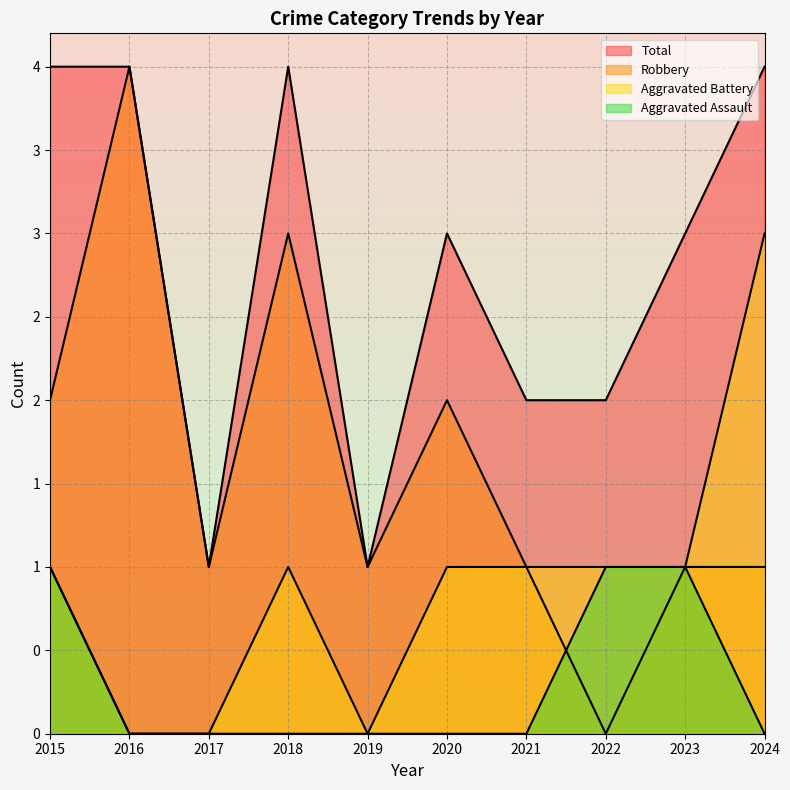

Which series has the largest total across all categories?

Total